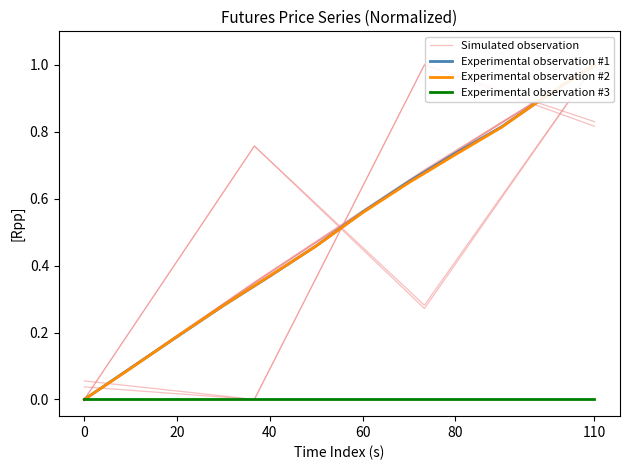

At how many categories does at least one series exceed 0?

11